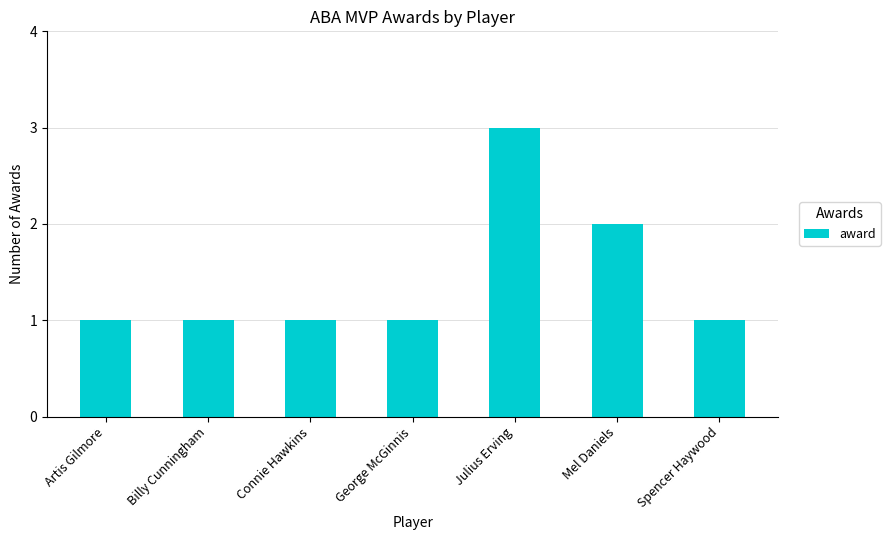

True or false: the data shows 1 at George McGinnis.

True